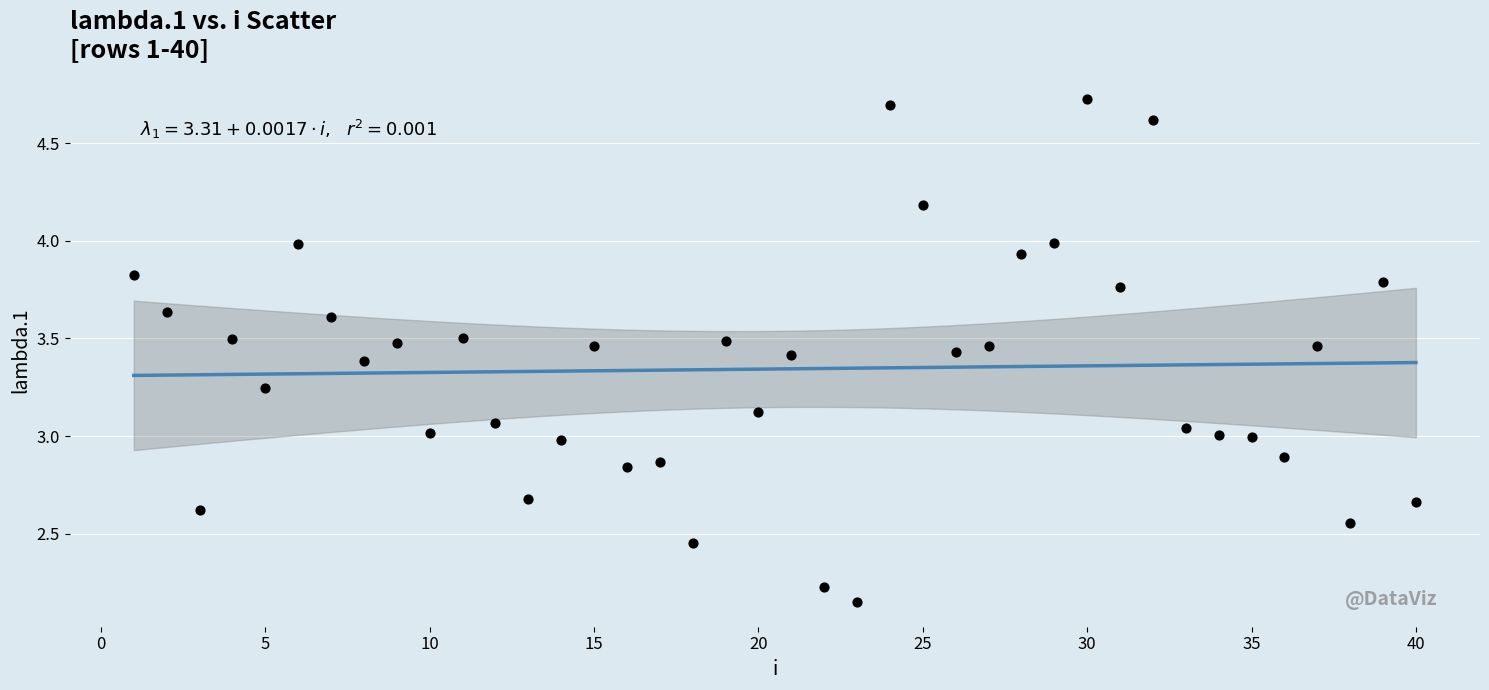

What is the range of X values (max minus min)?

39.0